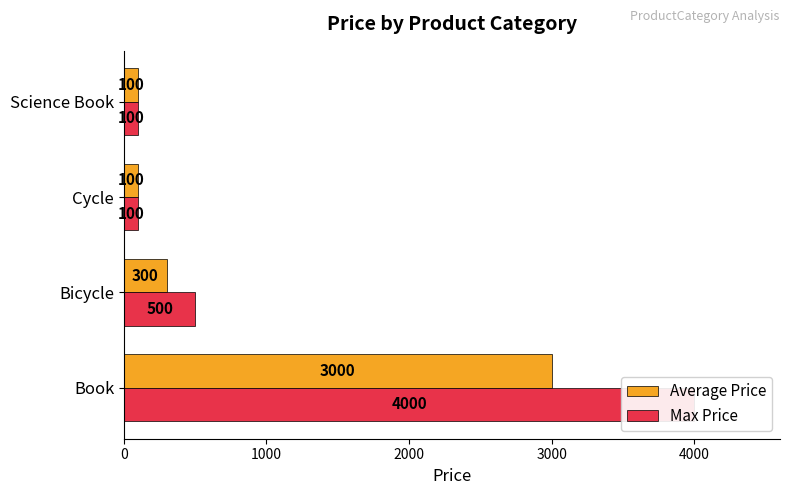

At how many categories does at least one series exceed 270?

2